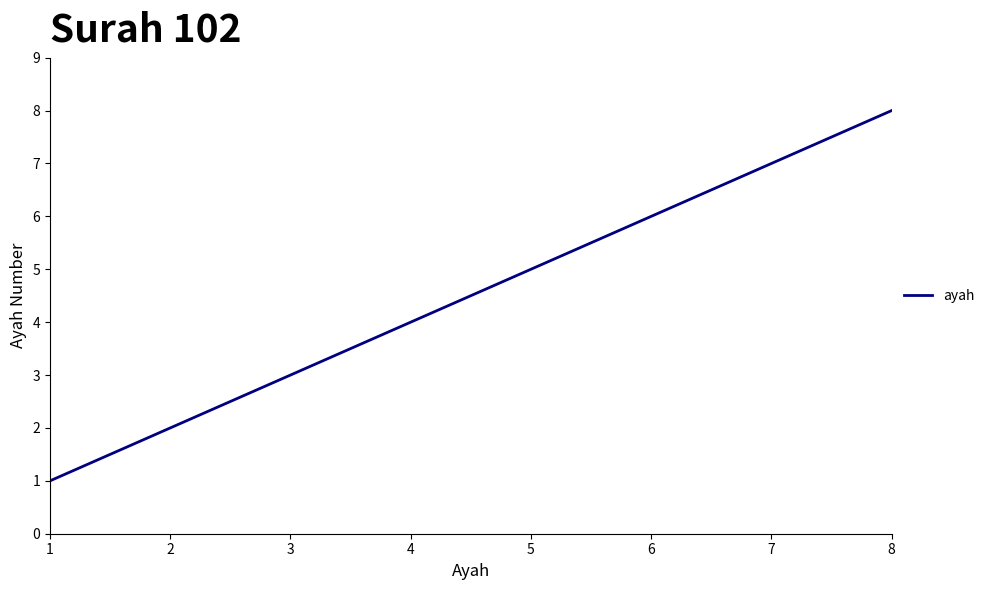

What is the smallest value displayed?

1